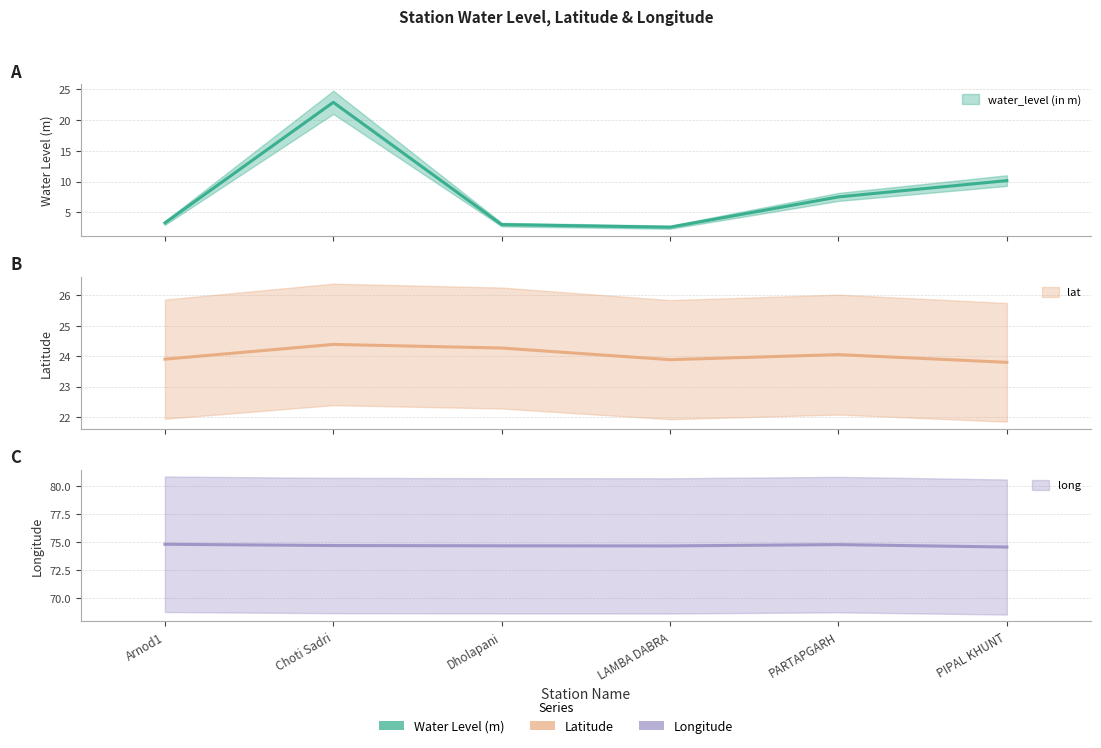

The water_level (in m) series shows 1.1 at LAMBA DABRA. True or false?

False